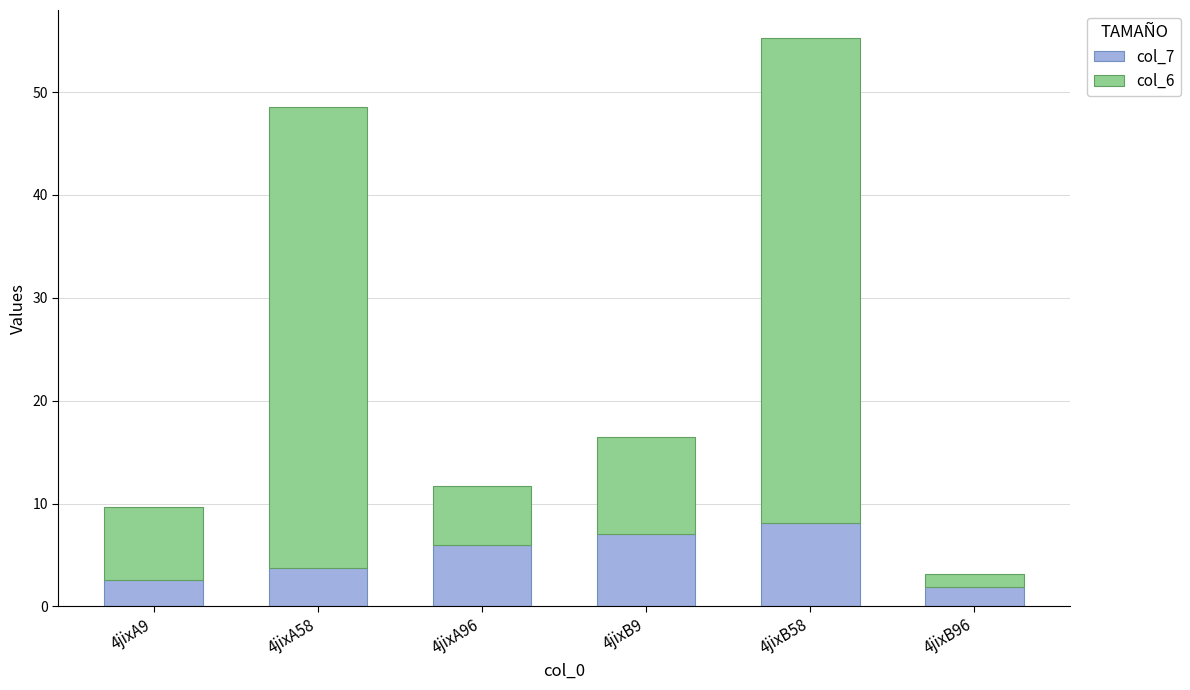

What is the highest value of the col_7 series?

8.1